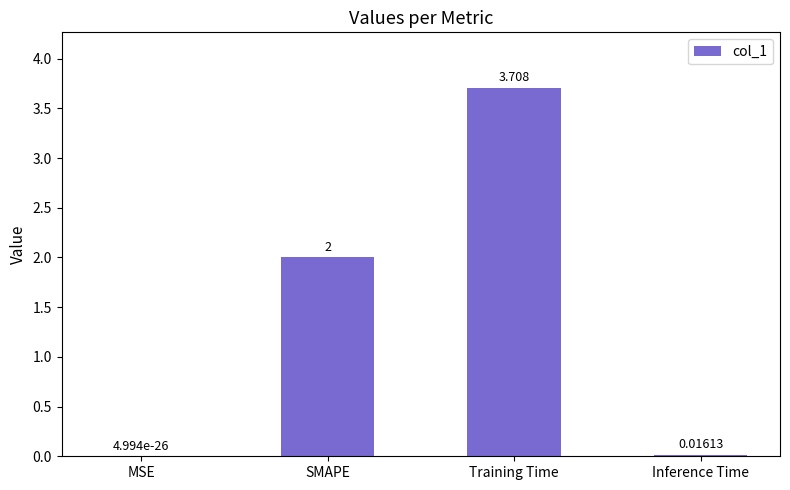

Between SMAPE and Inference Time, which is larger?

SMAPE